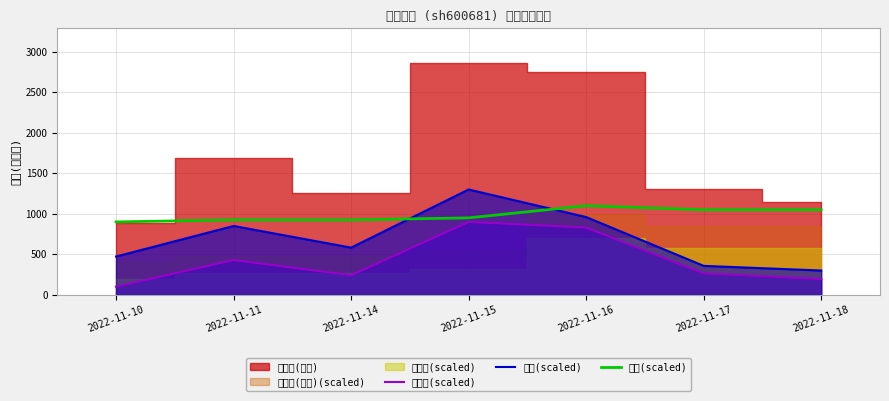

How many lines are shown in the chart?

3